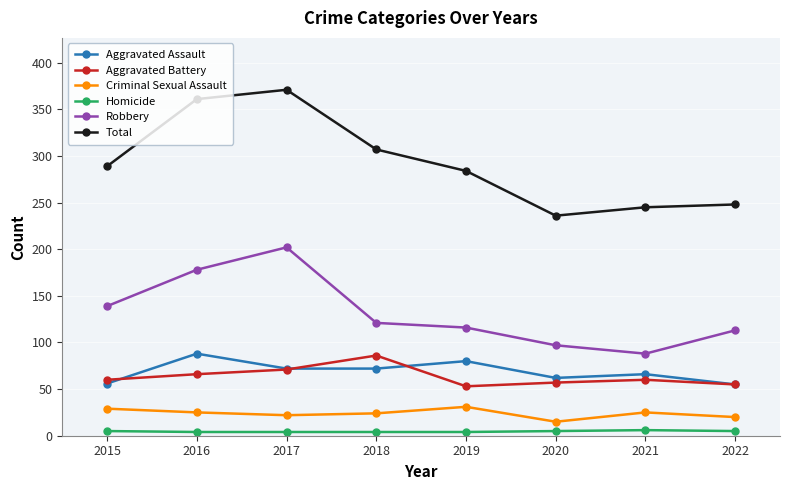

What is the smallest value displayed?

4